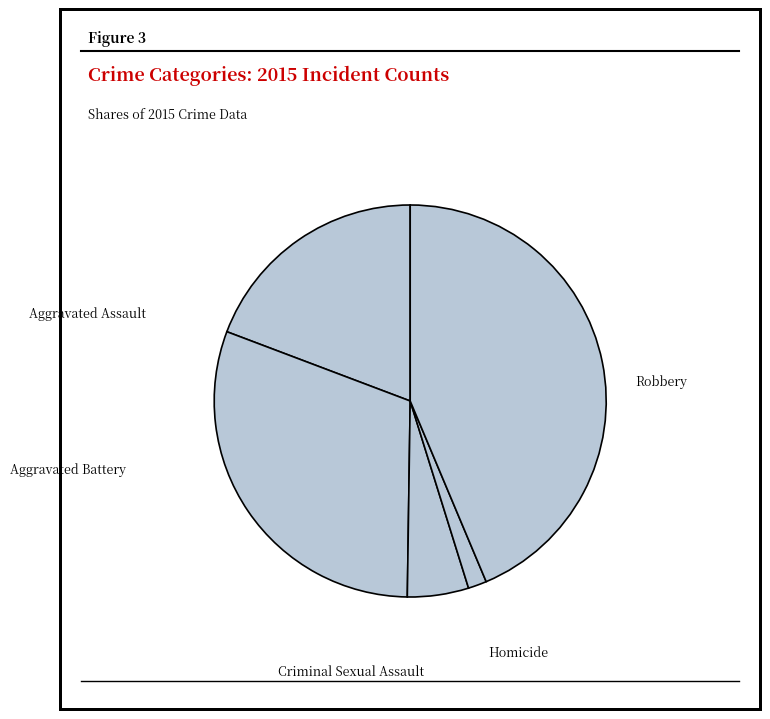

Is Criminal Sexual Assault the majority of the pie?

No